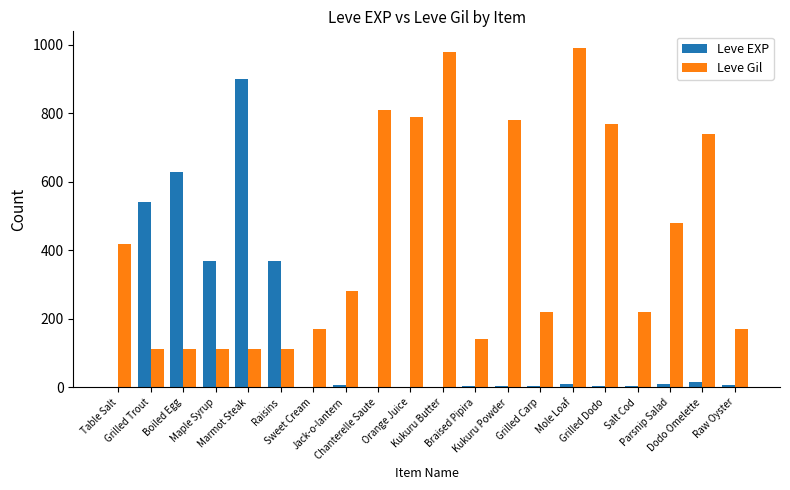

Which series has the largest total across all categories?

Leve Gil